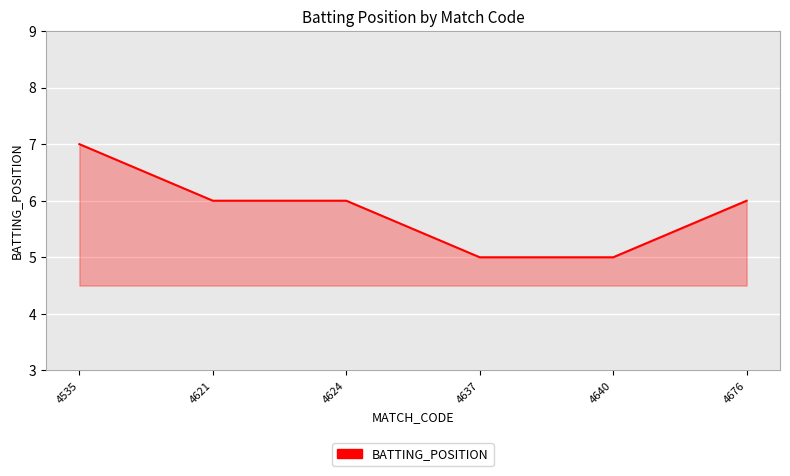

The chart shows a value of 6 at 4676. True or false?

True